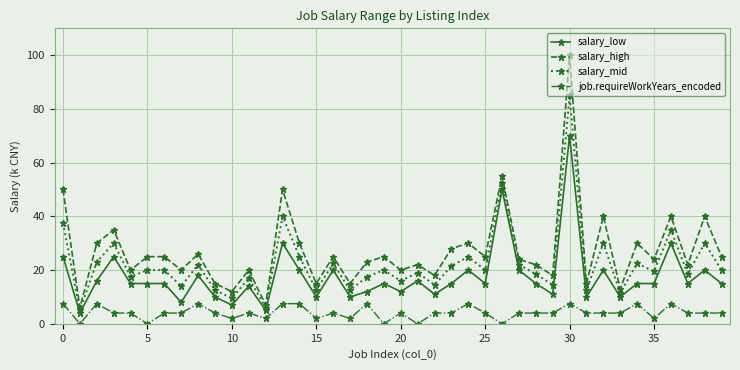

Rank the series by their average value, from lowest to highest.

job.requireWorkYears_encoded, salary_low, salary_mid, salary_high